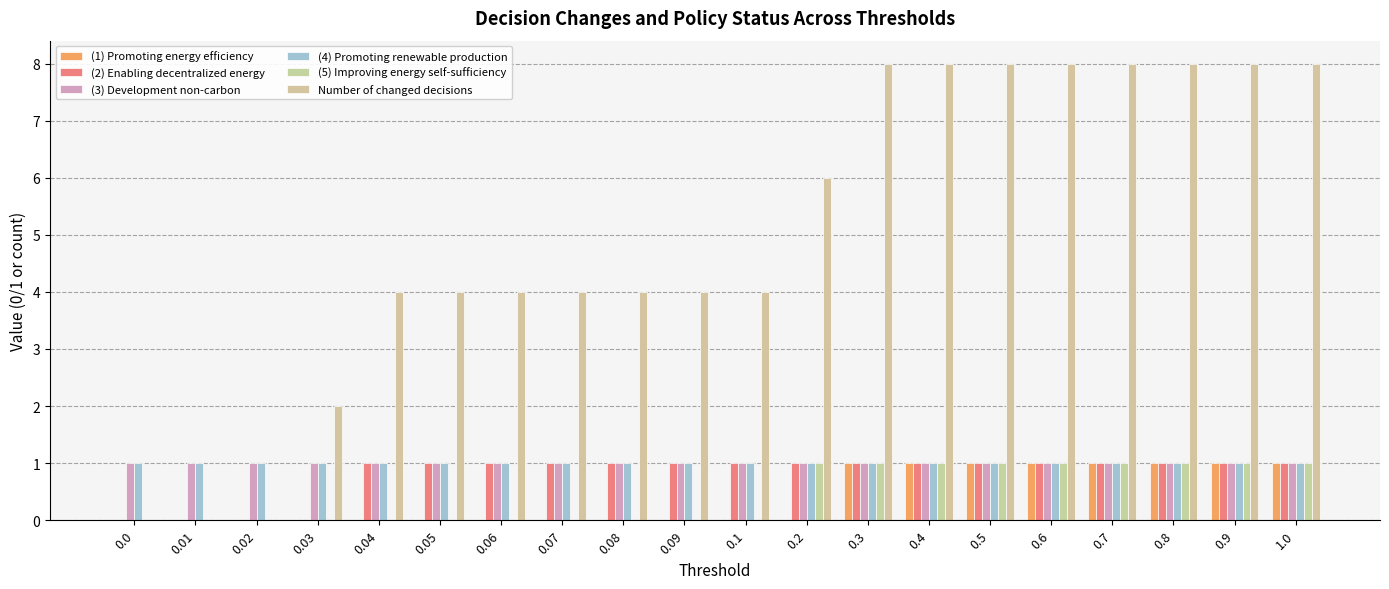

Reading left to right, extract all data points from this chart.

(1) Promoting energy efficiency: 0	0	0	0	0	0	0	0	0	0	0	0	1	1	1	1	1	1	1	1
(2) Enabling decentralized energy: 0	0	0	0	1	1	1	1	1	1	1	1	1	1	1	1	1	1	1	1
(3) Development non-carbon: 1	1	1	1	1	1	1	1	1	1	1	1	1	1	1	1	1	1	1	1
(4) Promoting renewable production: 1	1	1	1	1	1	1	1	1	1	1	1	1	1	1	1	1	1	1	1
(5) Improving energy self-sufficiency: 0	0	0	0	0	0	0	0	0	0	0	1	1	1	1	1	1	1	1	1
Number of changed decisions: 0	0	0	2	4	4	4	4	4	4	4	6	8	8	8	8	8	8	8	8